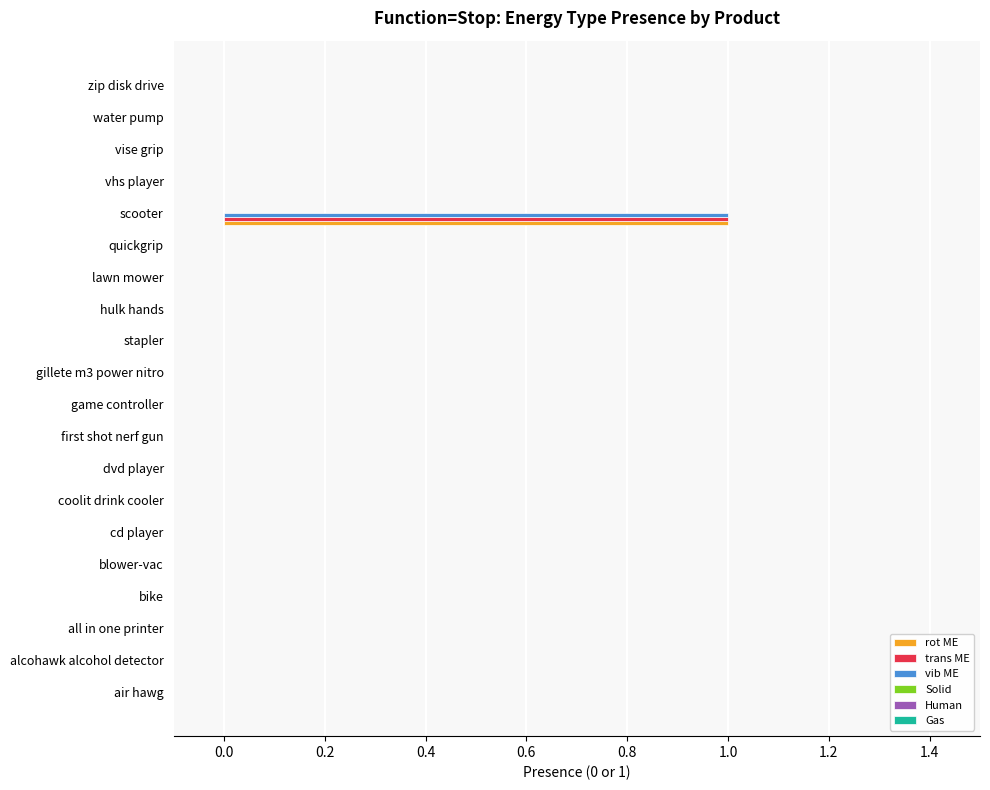

At which category is the sum across all series the highest?

scooter